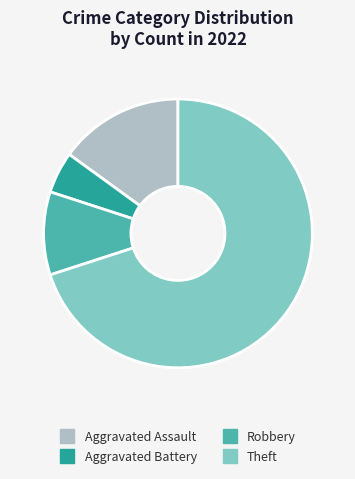

Which category has the biggest portion of the pie?

Theft